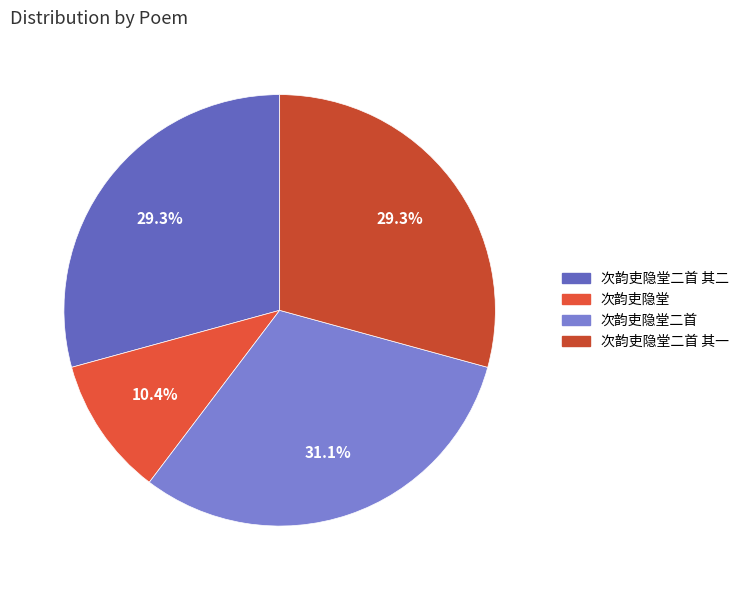

To the nearest percent, what portion does 次韵吏隐堂二首 其一 represent?

29%